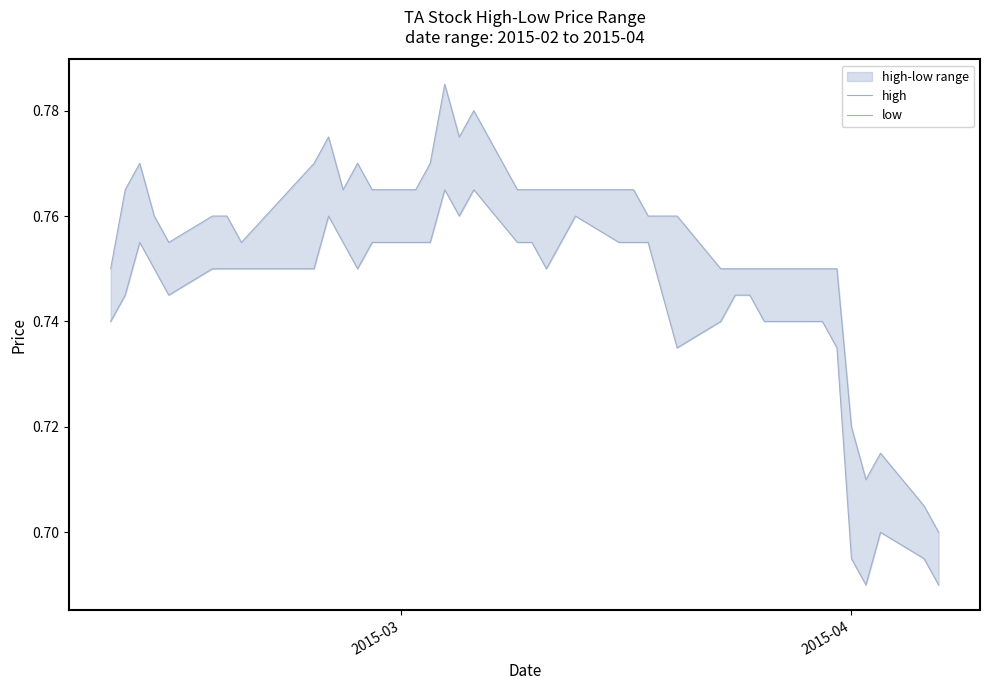

True or false: low has more than 2 points higher than both neighbors.

True